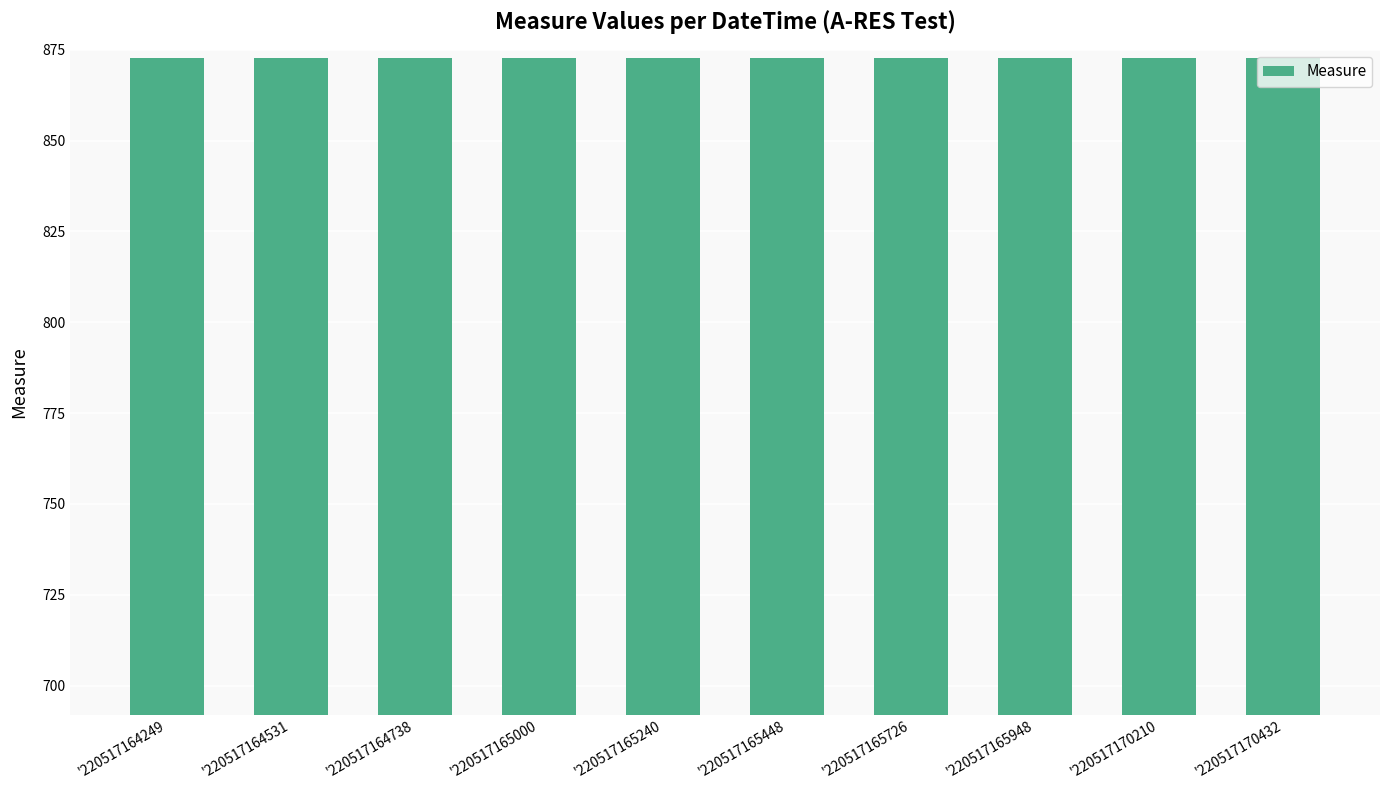

What is the sum of all values?

8727.4